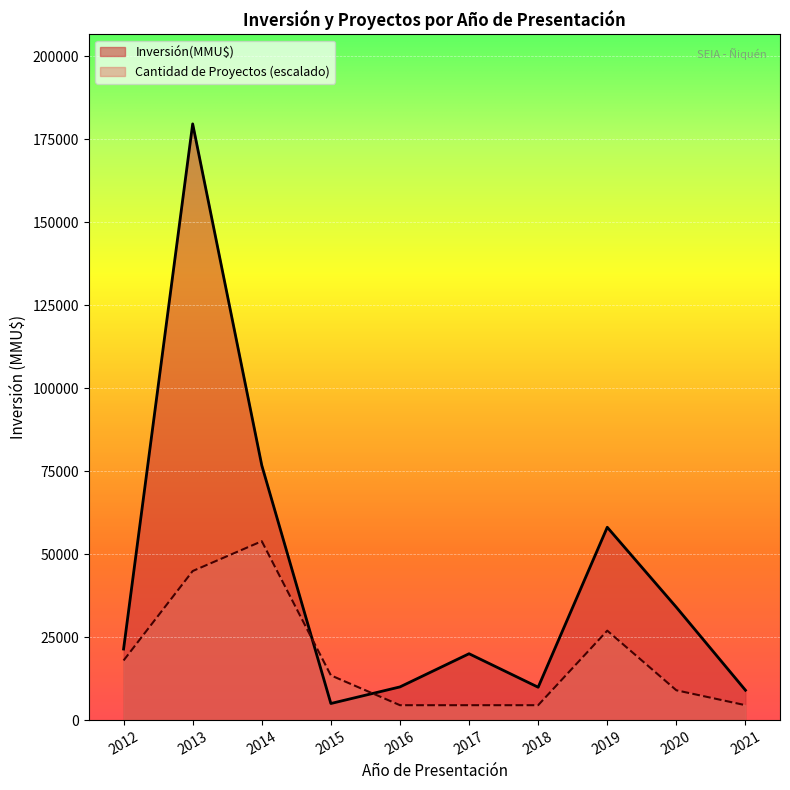

True or false: Inversión(MMU$) and Count intersect in this chart.

True